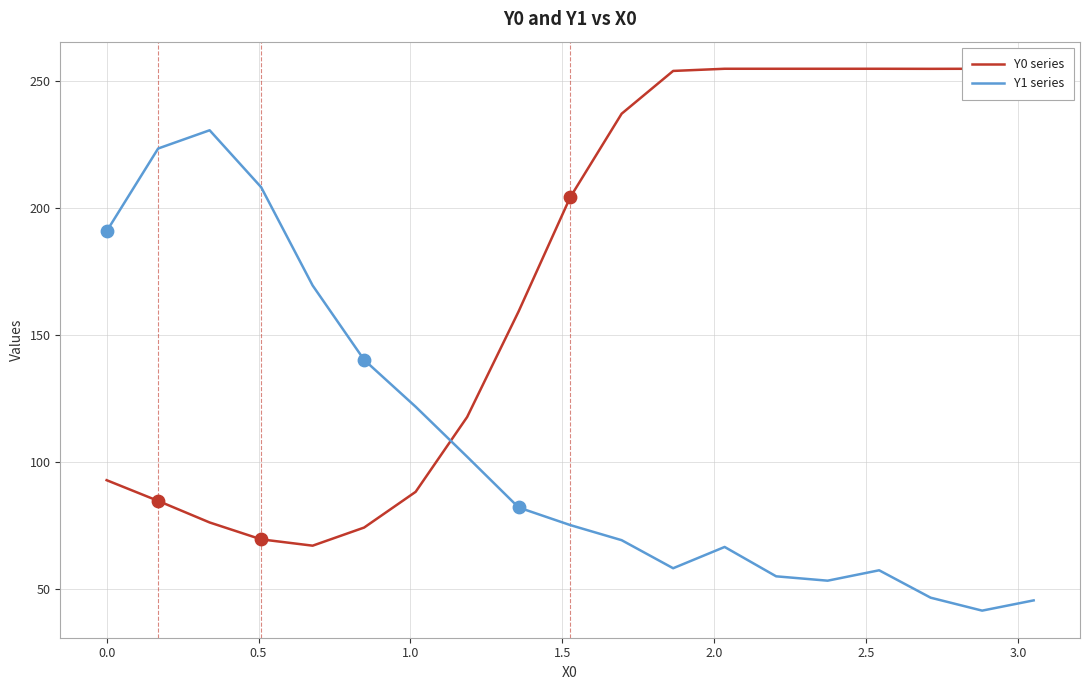

Which series contains the highest Y value?

Y0 series